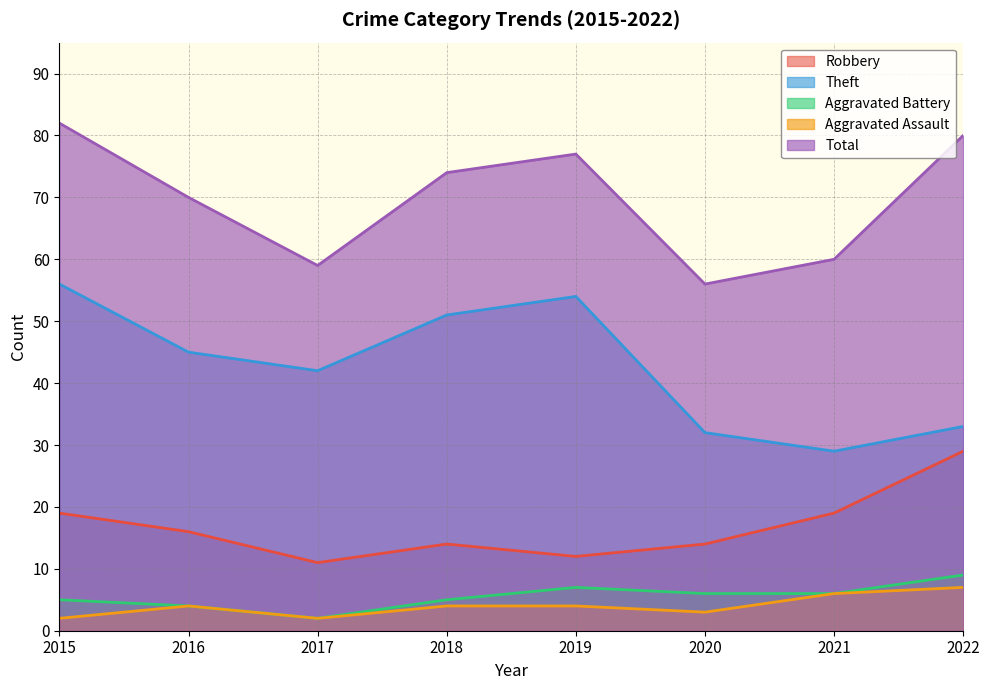

List the series in order of their peak value, lowest first.

Aggravated Assault, Aggravated Battery, Robbery, Theft, Total